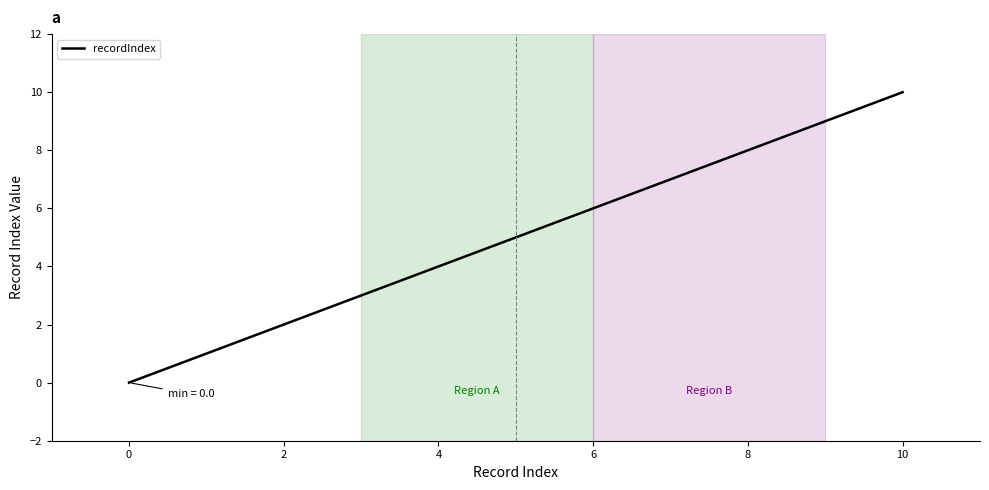

What is the maximum value shown in the chart?

10.0